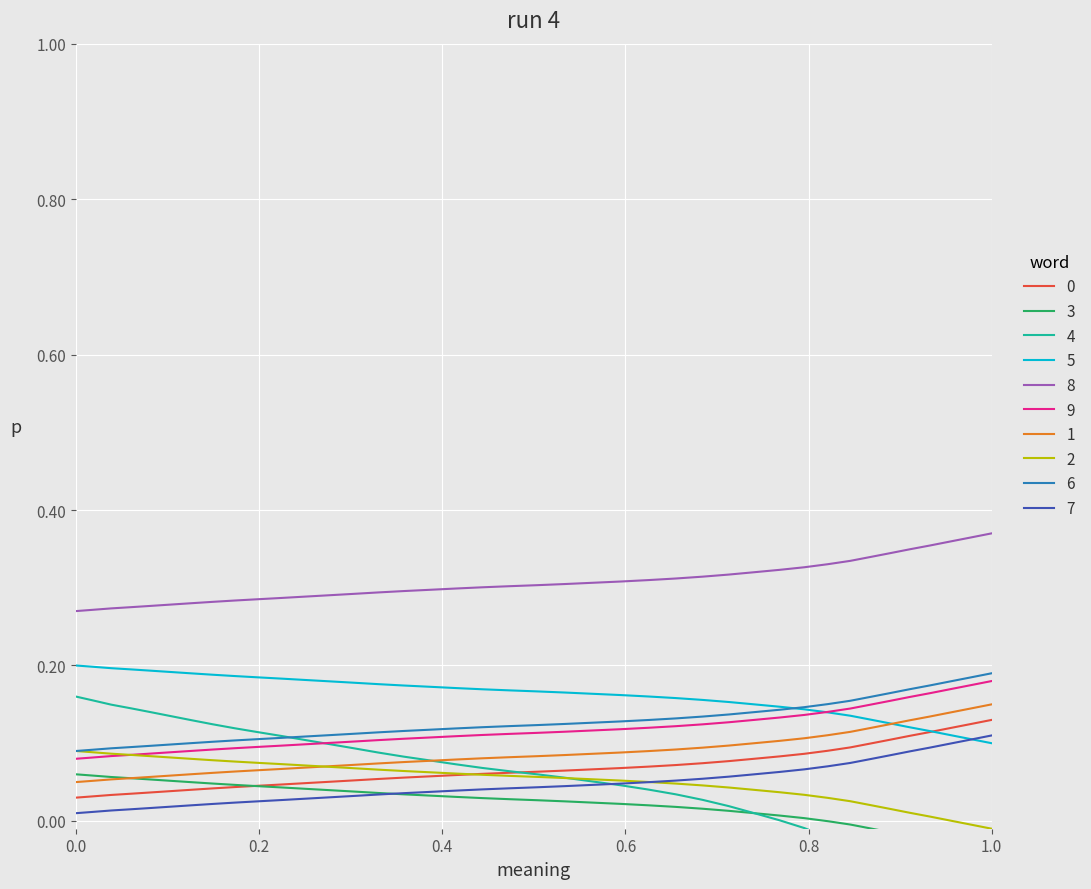

Is it true that 5 equals 0.1 at 0.0?

False